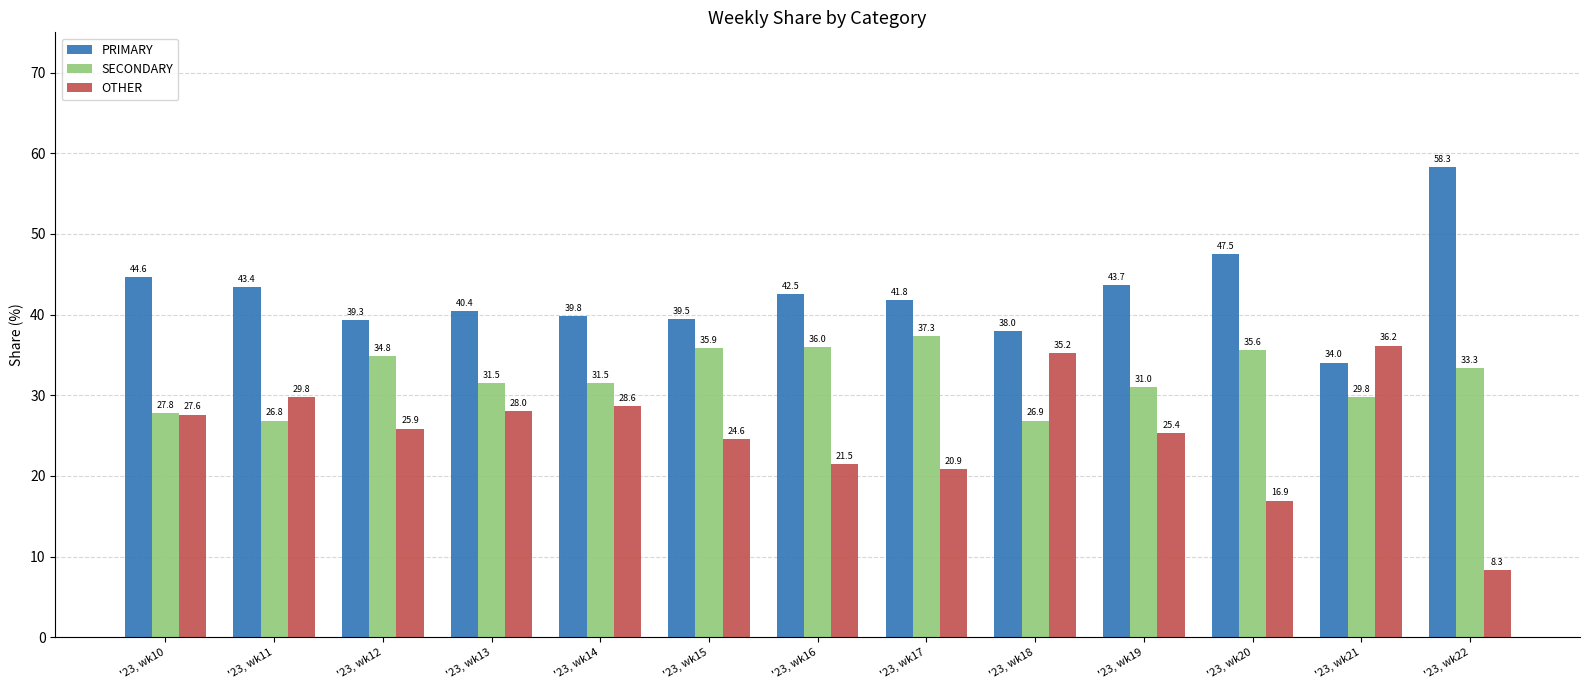

Reading right to left, list all the values displayed in this chart.

PRIMARY: '23, wk22=58.3	'23, wk21=34.0	'23, wk20=47.5	'23, wk19=43.7	'23, wk18=38.0	'23, wk17=41.8	'23, wk16=42.5	'23, wk15=39.5	'23, wk14=39.8	'23, wk13=40.4	'23, wk12=39.3	'23, wk11=43.4	'23, wk10=44.6
SECONDARY: '23, wk22=33.3	'23, wk21=29.8	'23, wk20=35.6	'23, wk19=31.0	'23, wk18=26.9	'23, wk17=37.3	'23, wk16=36.0	'23, wk15=35.9	'23, wk14=31.5	'23, wk13=31.5	'23, wk12=34.8	'23, wk11=26.8	'23, wk10=27.8
OTHER: '23, wk22=8.3	'23, wk21=36.2	'23, wk20=16.9	'23, wk19=25.4	'23, wk18=35.2	'23, wk17=20.9	'23, wk16=21.5	'23, wk15=24.6	'23, wk14=28.6	'23, wk13=28.0	'23, wk12=25.9	'23, wk11=29.8	'23, wk10=27.6